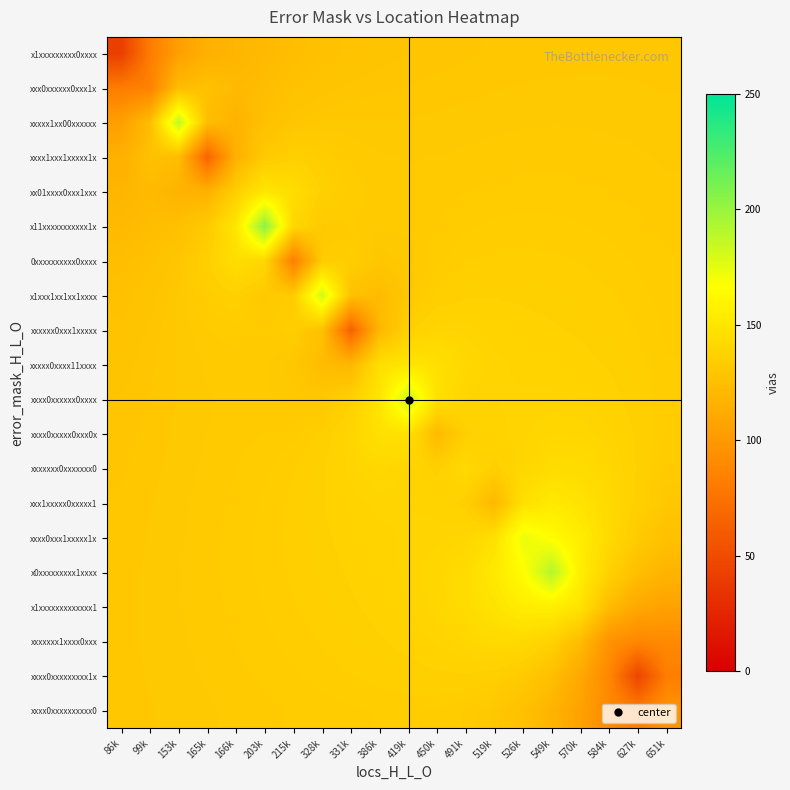

Reading left to right, transcribe all the data shown in this chart.

x1xxxxxxxxx0xxxx: 86k=41.1	99k=81.3	153k=104.3	165k=115.7	166k=119.3	203k=121.8	215k=124.3	328k=126.1	331k=127.4	386k=128.3	419k=128.9	450k=129.3	491k=129.7	519k=130.0	526k=130.3	549k=130.4	570k=130.5	584k=130.5	627k=130.5	651k=130.3
xxx0xxxxxx0xxx1x: 86k=81.3	99k=85.3	153k=123.9	165k=126.3	166k=121.9	203k=123.7	215k=126.5	328k=128.3	331k=129.2	386k=129.6	419k=130.0	450k=130.3	491k=130.5	519k=130.8	526k=131.0	549k=131.1	570k=131.1	584k=131.1	627k=130.9	651k=130.8
xxxxx1xx00xxxxxx: 86k=104.3	99k=123.9	153k=187.9	165k=123.8	166k=117.9	203k=125.6	215k=129.9	328k=131.1	331k=131.1	386k=131.0	419k=131.0	450k=131.1	491k=131.3	519k=131.5	526k=131.7	549k=131.8	570k=131.7	584k=131.6	627k=131.5	651k=131.2
xxxx1xxx1xxxxx1x: 86k=115.7	99k=126.3	153k=123.8	165k=66.1	166k=116.2	203k=132.2	215k=135.9	328k=134.3	331k=132.7	386k=132.0	419k=131.8	450k=131.8	491k=132.1	519k=132.3	526k=132.4	549k=132.5	570k=132.4	584k=132.2	627k=132.0	651k=131.7
xx01xxxx0xxx1xxx: 86k=119.3	99k=121.9	153k=117.9	165k=116.2	166k=135.3	203k=150.3	215k=144.8	328k=136.1	331k=133.3	386k=132.4	419k=132.2	450k=132.4	491k=132.8	519k=133.1	526k=133.2	549k=133.2	570k=133.1	584k=132.9	627k=132.5	651k=132.1
x11xxxxxxxxxxx1x: 86k=121.8	99k=123.7	153k=125.6	165k=132.2	166k=150.3	203k=204.4	215k=140.7	328k=131.6	331k=132.9	386k=132.1	419k=132.1	450k=132.8	491k=133.6	519k=134.0	526k=134.1	549k=134.1	570k=133.9	584k=133.5	627k=133.1	651k=132.5
0xxxxxxxxxx0xxxx: 86k=124.3	99k=126.5	153k=129.9	165k=135.9	166k=144.8	203k=140.7	215k=82.9	328k=132.9	331k=134.5	386k=130.2	419k=131.4	450k=133.4	491k=134.7	519k=135.1	526k=135.2	549k=135.0	570k=134.7	584k=134.2	627k=133.6	651k=132.9
x1xxx1xx1xx1xxxx: 86k=126.1	99k=128.3	153k=131.1	165k=134.3	166k=136.1	203k=131.6	215k=132.9	328k=182.4	331k=126.3	386k=122.9	419k=131.1	450k=135.2	491k=136.5	519k=136.6	526k=136.3	549k=136.0	570k=135.5	584k=134.9	627k=134.2	651k=133.3
xxxxxx0xxx1xxxxx: 86k=127.4	99k=129.2	153k=131.1	165k=132.7	166k=133.3	203k=132.9	215k=134.5	328k=126.3	331k=64.1	386k=120.5	419k=136.1	450k=139.7	491k=139.1	519k=138.1	526k=137.5	549k=137.0	570k=136.4	584k=135.7	627k=134.7	651k=133.6
xxxxx0xxxx11xxxx: 86k=128.3	99k=129.6	153k=131.0	165k=132.0	166k=132.4	203k=132.1	215k=130.2	328k=122.9	331k=120.5	386k=145.9	419k=150.2	450k=146.8	491k=141.2	519k=139.0	526k=138.3	549k=137.9	570k=137.4	584k=136.5	627k=135.3	651k=133.8
xxxx0xxxxxx0xxxx: 86k=128.9	99k=130.0	153k=131.0	165k=131.8	166k=132.2	203k=132.1	215k=131.4	328k=131.1	331k=136.1	386k=150.2	419k=184.1	450k=147.0	491k=139.3	519k=138.7	526k=138.8	549k=139.0	570k=138.6	584k=137.5	627k=135.8	651k=133.9
xxxx0xxxxx0xxx0x: 86k=129.3	99k=130.3	153k=131.1	165k=131.8	166k=132.4	203k=132.8	215k=133.4	328k=135.2	331k=139.7	386k=146.8	419k=147.0	450k=121.7	491k=136.1	519k=138.1	526k=139.3	549k=140.7	570k=140.5	584k=138.8	627k=136.3	651k=133.6
xxxxxxx0xxxxxxx0: 86k=129.7	99k=130.5	153k=131.3	165k=132.1	166k=132.8	203k=133.6	215k=134.7	328k=136.5	331k=139.1	386k=141.2	419k=139.3	450k=136.1	491k=141.7	519k=135.9	526k=140.0	549k=144.1	570k=143.7	584k=140.5	627k=136.4	651k=132.7
xxx1xxxxx0xxxxx1: 86k=130.0	99k=130.8	153k=131.5	165k=132.3	166k=133.1	203k=134.0	215k=135.1	328k=136.6	331k=138.1	386k=139.0	419k=138.7	450k=138.1	491k=135.9	519k=120.1	526k=146.6	549k=152.2	570k=148.7	584k=142.2	627k=135.6	651k=130.5
xxxx0xxx1xxxxx1x: 86k=130.3	99k=131.0	153k=131.7	165k=132.4	166k=133.2	203k=134.1	215k=135.2	328k=136.3	331k=137.5	386k=138.3	419k=138.8	450k=139.3	491k=140.0	519k=146.6	526k=173.2	549k=164.9	570k=154.9	584k=142.2	627k=132.5	651k=126.0
x0xxxxxxxxx1xxxx: 86k=130.4	99k=131.1	153k=131.8	165k=132.5	166k=133.2	203k=134.1	215k=135.0	328k=136.0	331k=137.0	386k=137.9	419k=139.0	450k=140.7	491k=144.1	519k=152.2	526k=164.9	549k=191.2	570k=155.8	584k=137.2	627k=124.8	651k=118.2
x1xxxxxxxxxxxxx1: 86k=130.5	99k=131.1	153k=131.7	165k=132.4	166k=133.1	203k=133.9	215k=134.7	328k=135.5	331k=136.4	386k=137.4	419k=138.6	450k=140.5	491k=143.7	519k=148.7	526k=154.9	549k=155.8	570k=148.7	584k=123.3	627k=110.2	651k=106.1
xxxxxxx1xxxx0xxx: 86k=130.5	99k=131.1	153k=131.6	165k=132.2	166k=132.9	203k=133.5	215k=134.2	328k=134.9	331k=135.7	386k=136.5	419k=137.5	450k=138.8	491k=140.5	519k=142.2	526k=142.2	549k=137.2	570k=123.3	584k=95.8	627k=88.3	651k=90.4
xxxx0xxxxxxxxx1x: 86k=130.5	99k=130.9	153k=131.5	165k=132.0	166k=132.5	203k=133.1	215k=133.6	328k=134.2	331k=134.7	386k=135.3	419k=135.8	450k=136.3	491k=136.4	519k=135.6	526k=132.5	549k=124.8	570k=110.2	584k=88.3	627k=45.5	651k=82.1
xxxx0xxxxxxxxxx0: 86k=130.3	99k=130.8	153k=131.2	165k=131.7	166k=132.1	203k=132.5	215k=132.9	328k=133.3	331k=133.6	386k=133.8	419k=133.9	450k=133.6	491k=132.7	519k=130.5	526k=126.0	549k=118.2	570k=106.1	584k=90.4	627k=82.1	651k=96.7